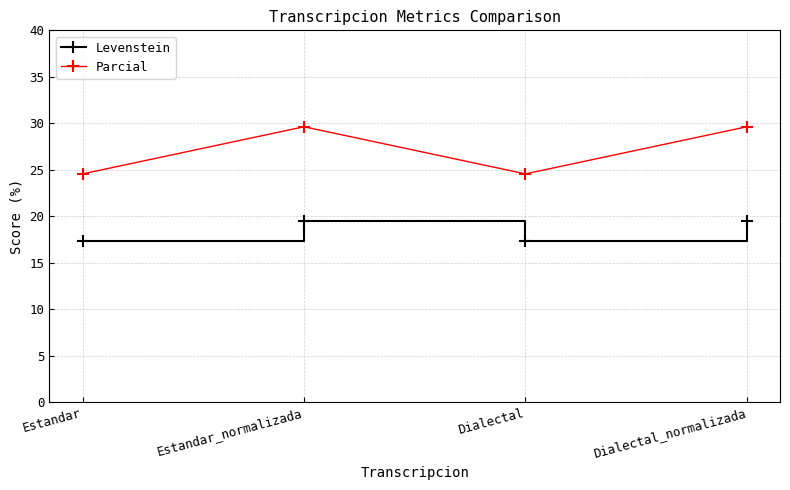

What is the difference between the maximum and minimum values in the Parcial series?

5.1